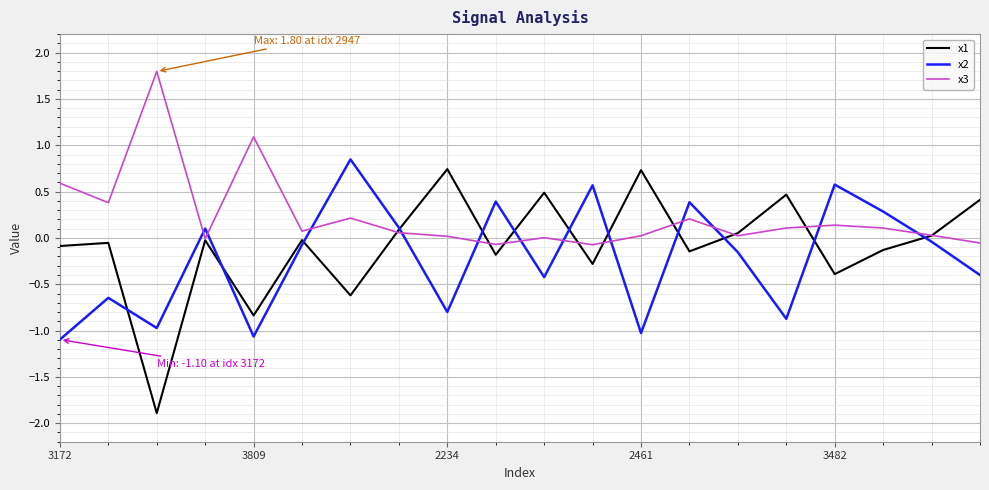

List the series in order of their overall mean, lowest first.

x2, x1, x3